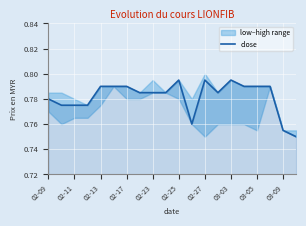

True or false: close has a value of 0.5 at 02-25.

False